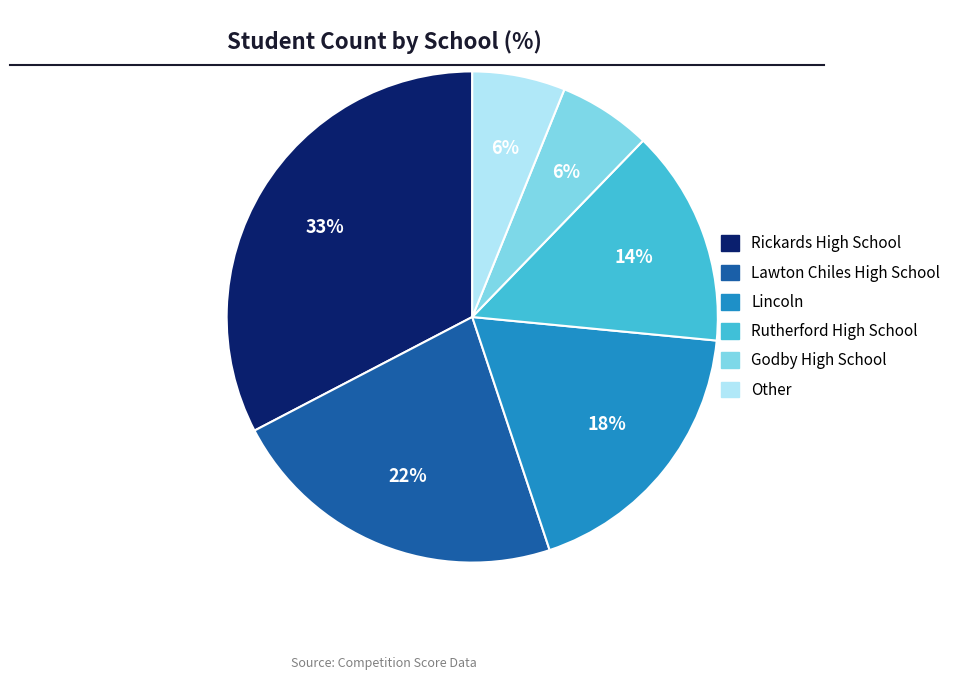

Is the sum of Other and Lawton Chiles High School greater than half?

No